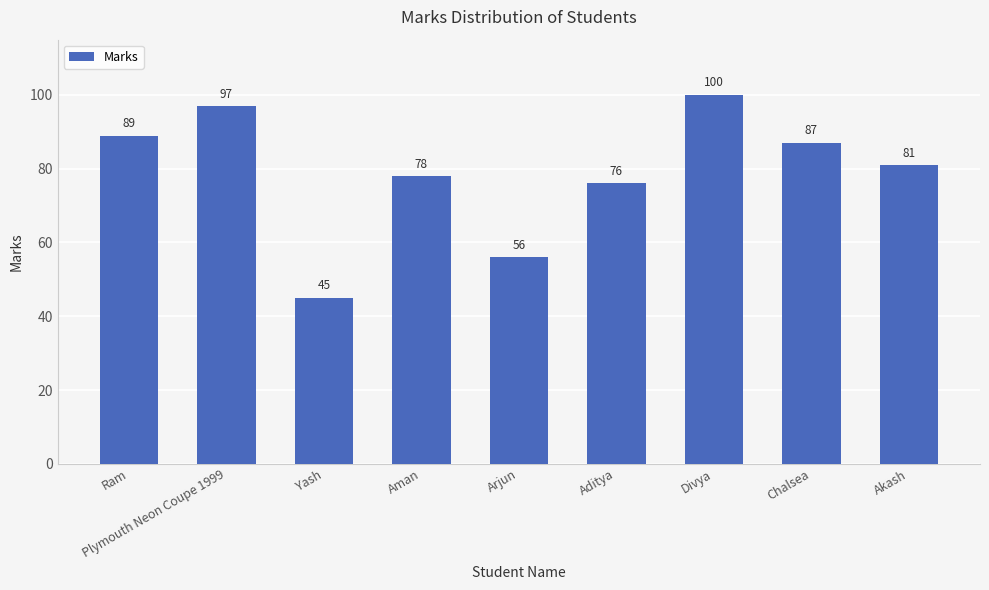

How many data points are less than 81?

4